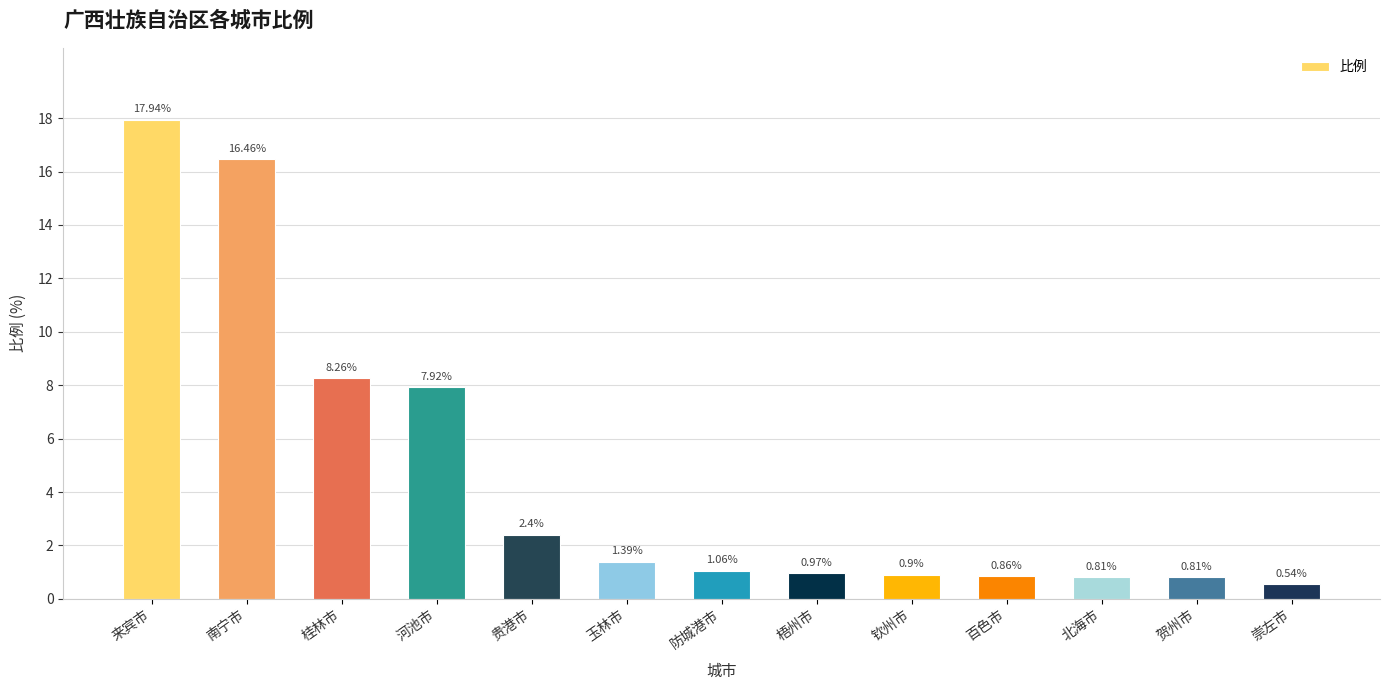

What is the label of the 9th bar from the right?

贵港市